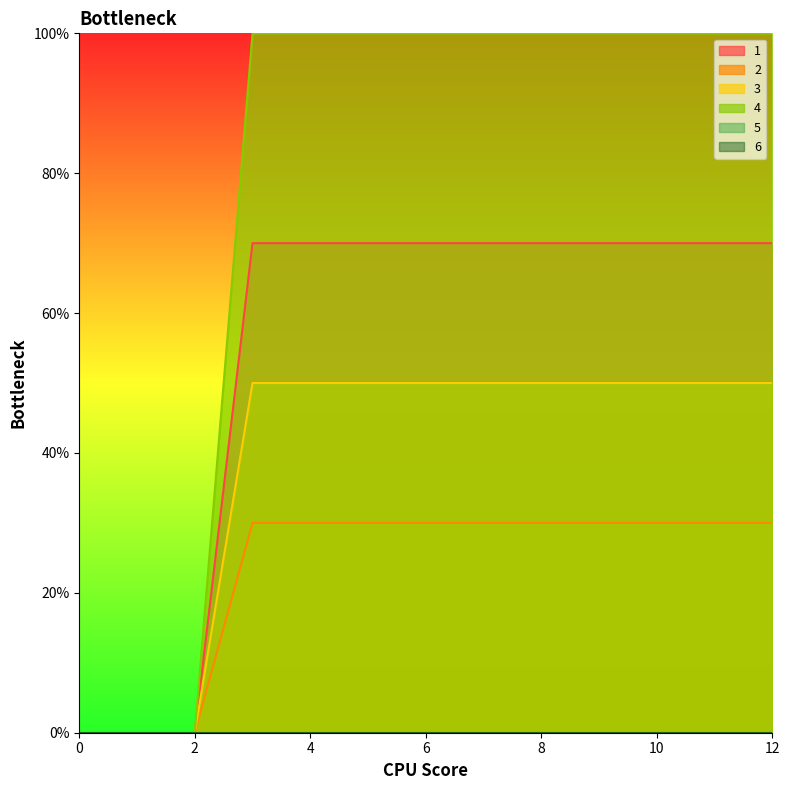

What is the maximum value shown in the chart?

100